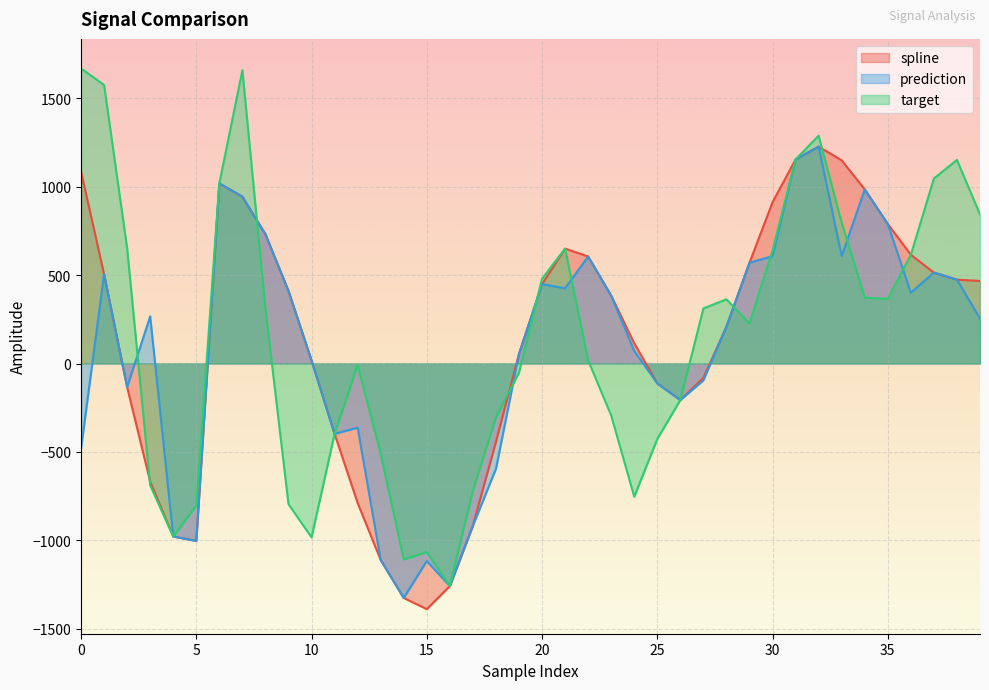

At which category does target reach its first local valley?

4